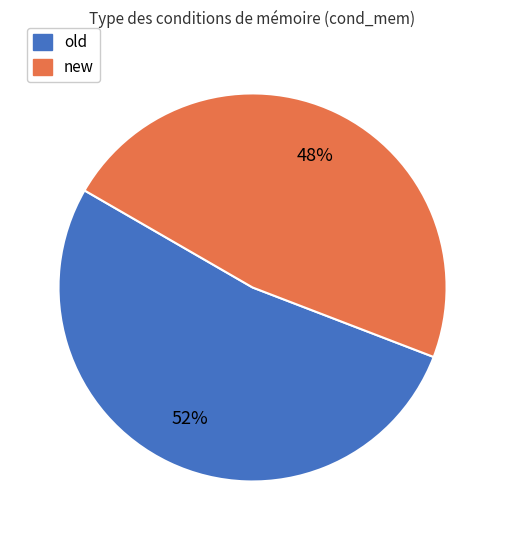

Which slice is the largest?

old